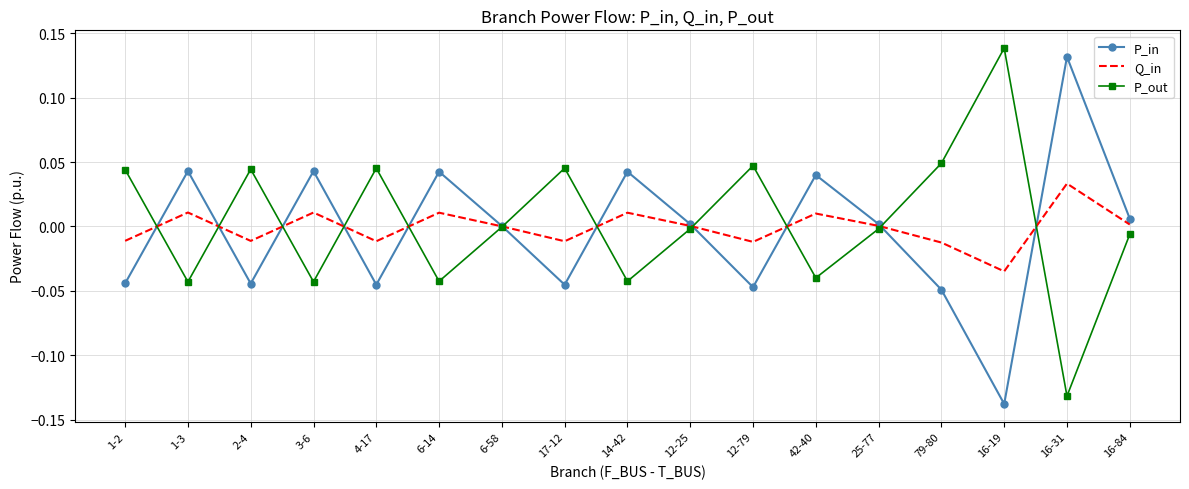

At which category is the sum across all series the highest?

16-31